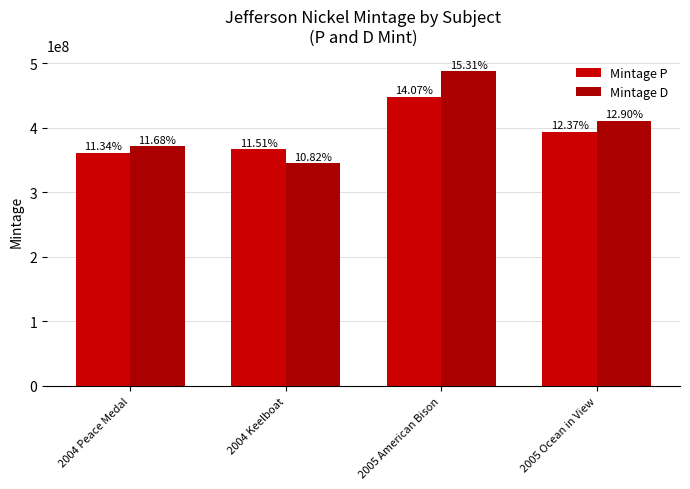

What is the label of the 4th bar from the right?

2004 Peace Medal